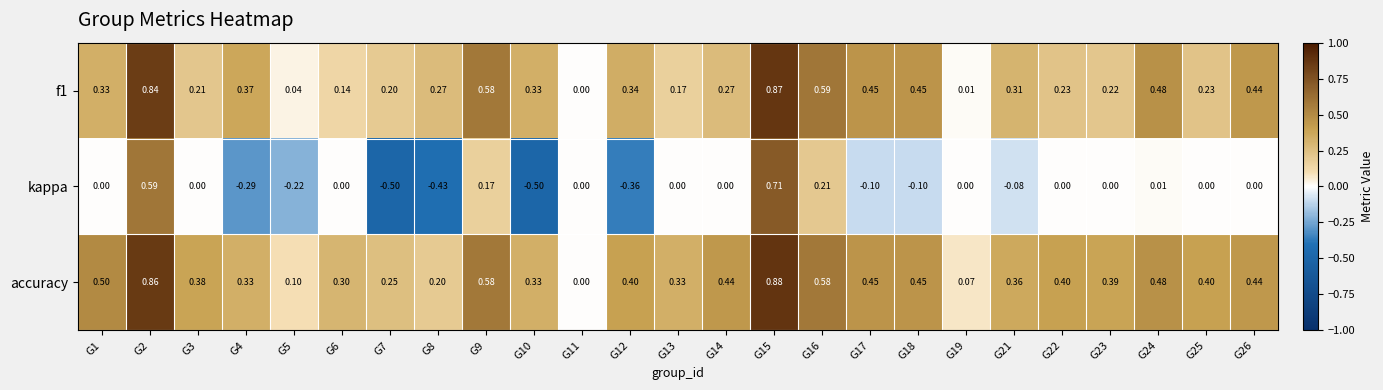

Which series has the largest range (max minus min)?

kappa